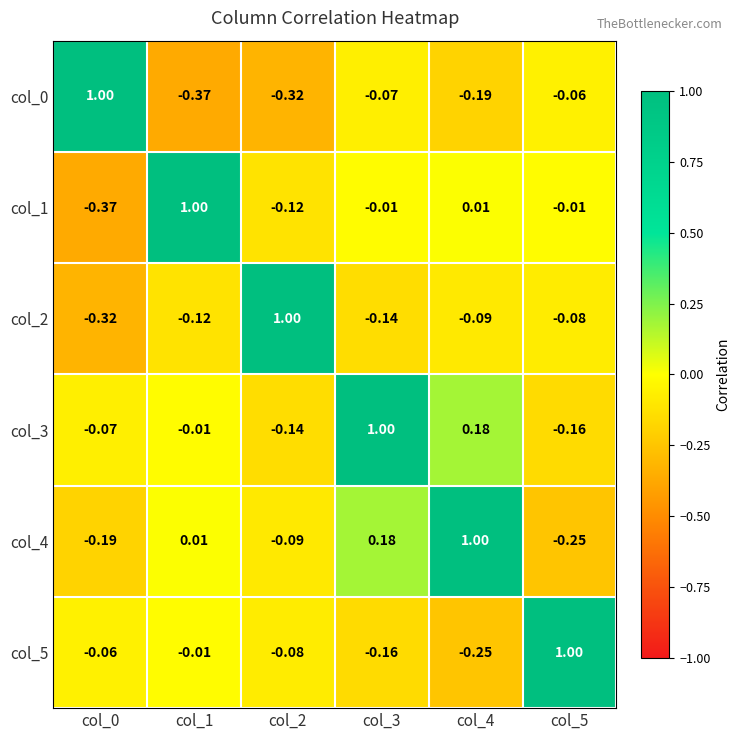

Is the value of col_5 at col_0 greater than the value of col_1 at col_0?

Yes